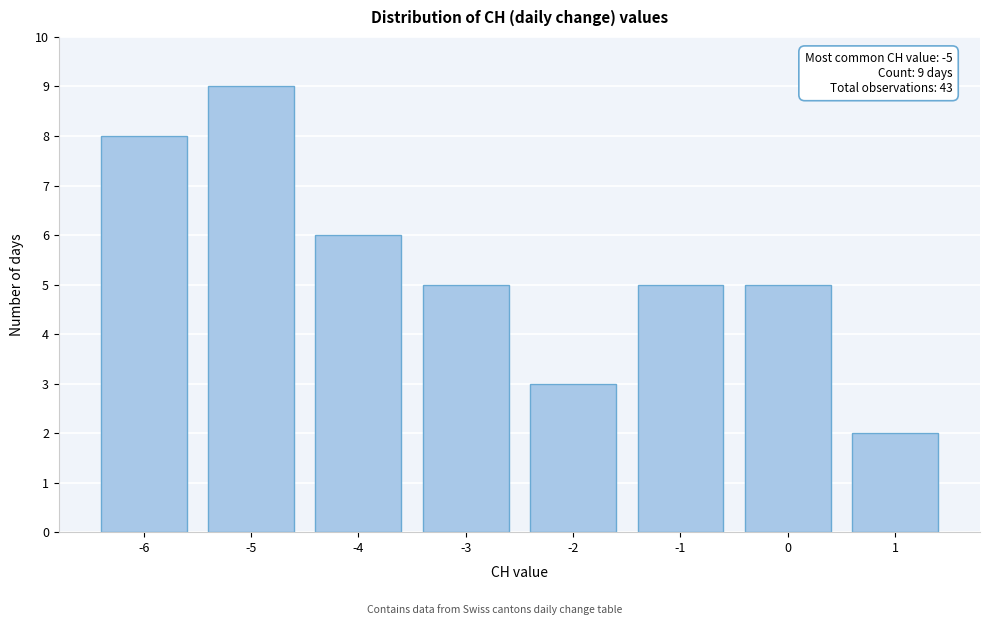

Which range on the x-axis has the tallest bar?

-5.5 to -4.5